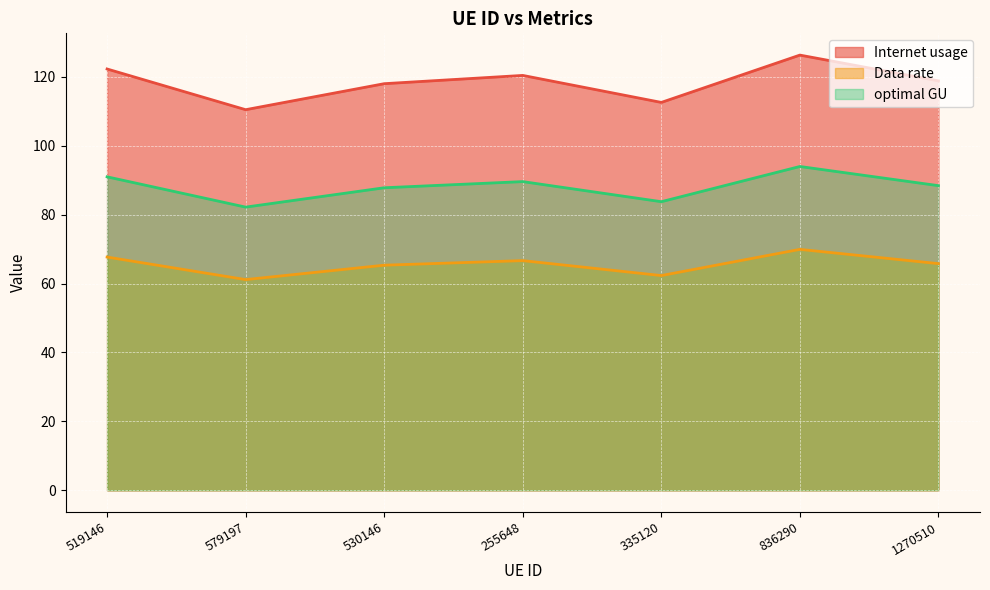

What is the difference between the highest and lowest values at 335120?

50.3